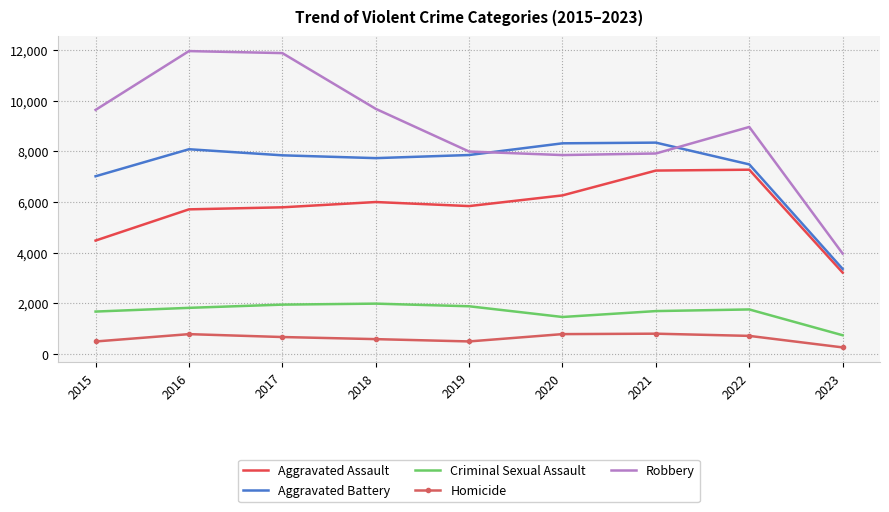

True or false: Aggravated Battery and Robbery cross at least once.

True